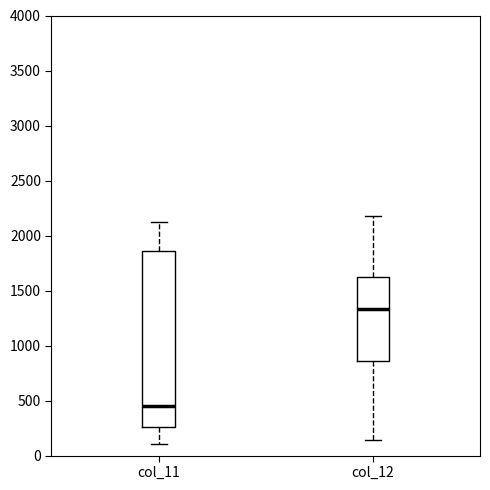

Where is the lower edge of the box for col_12 on the y-axis? The values are not printed on the chart, so give them approximately, as read against the axis.

850